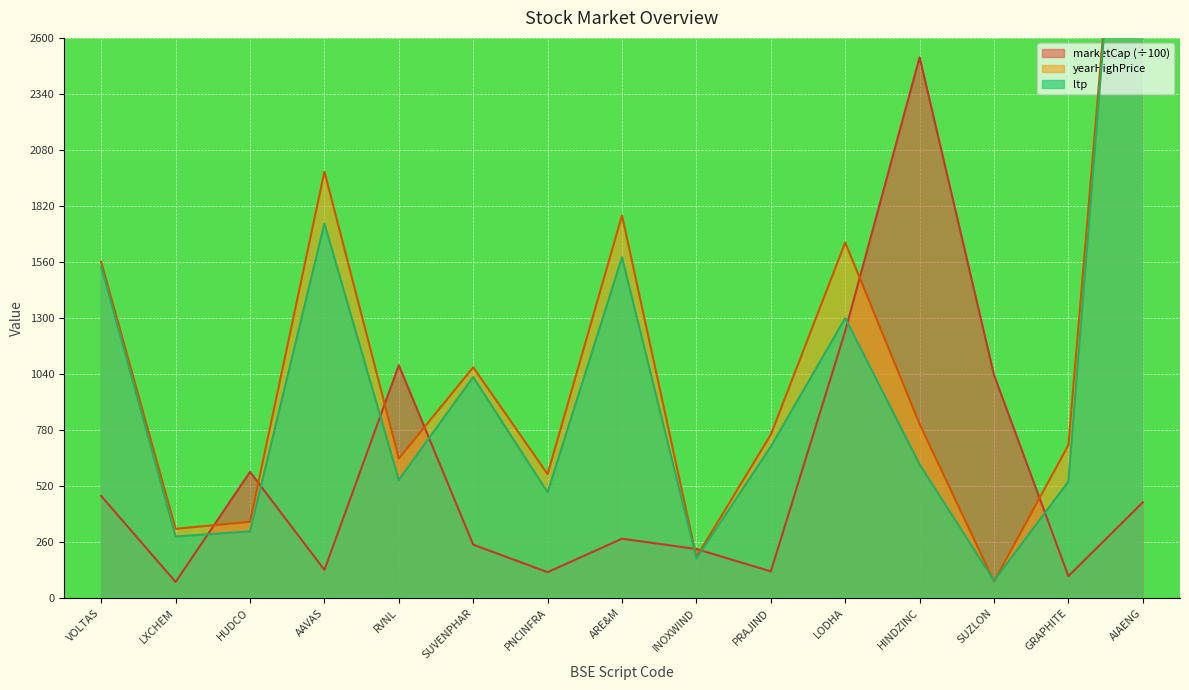

Which series has the widest spread of values?

ltp